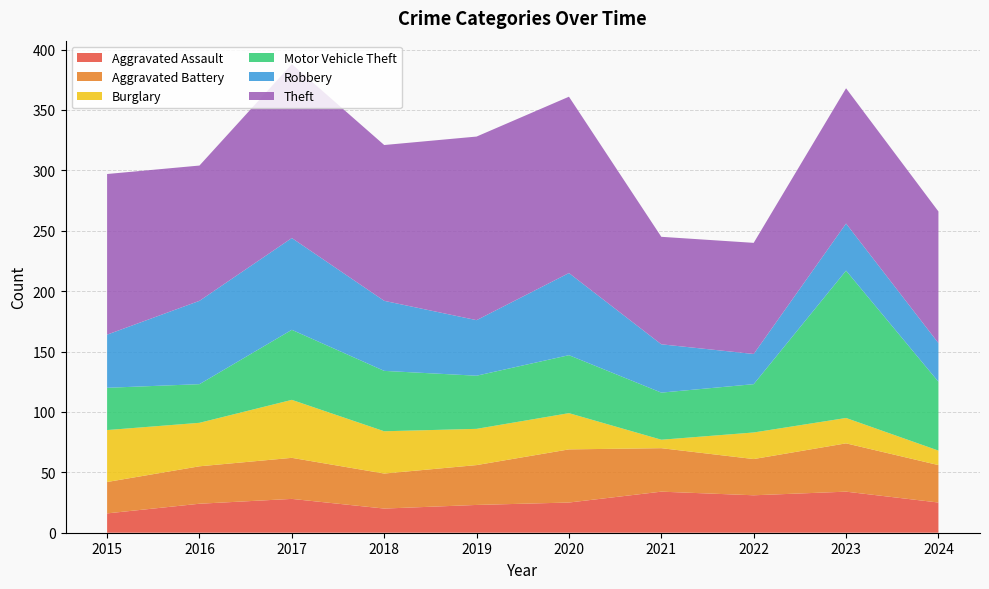

Reading left to right, extract all data points from this chart.

Aggravated Assault: 16	24	28	20	23	25	34	31	34	25
Aggravated Battery: 26	31	34	29	33	44	36	30	40	31
Burglary: 43	36	48	35	30	30	7	22	21	12
Motor Vehicle Theft: 35	32	58	50	44	48	39	40	122	57
Robbery: 44	69	76	58	46	68	40	25	39	32
Theft: 133	112	144	129	152	146	89	92	112	109